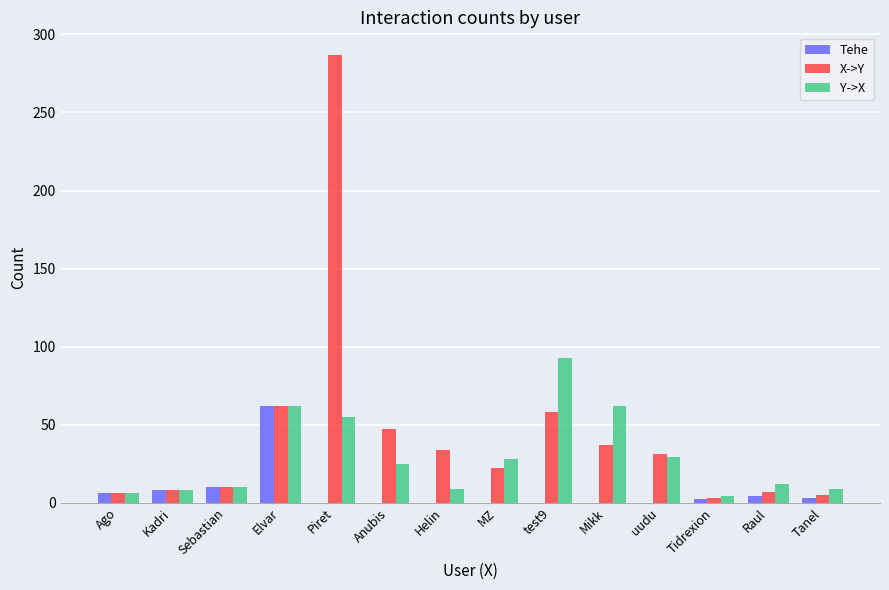

What is the sum of all Tehe values?

95.1